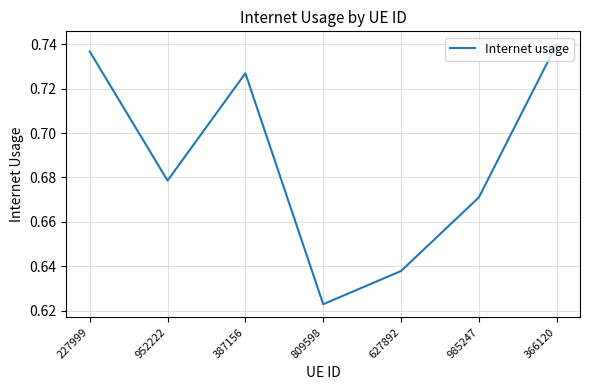

What is the sum of the values at 227999 and 985247?

1.4